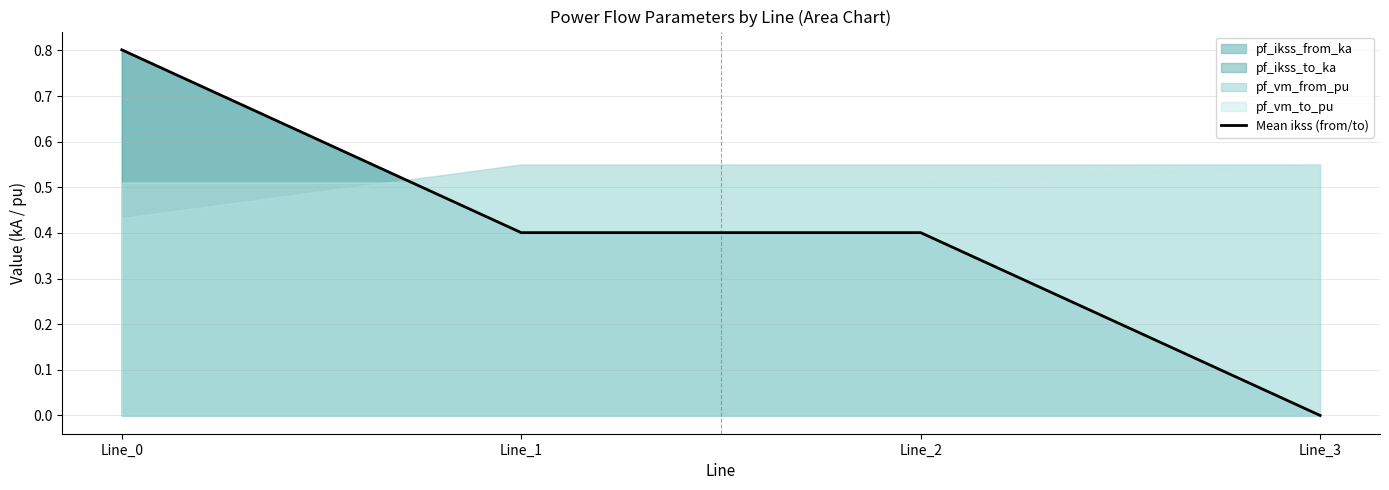

Reading right to left, list all the values displayed in this chart.

Line_3=0.0	Line_2=0.4	Line_1=0.4	Line_0=0.8